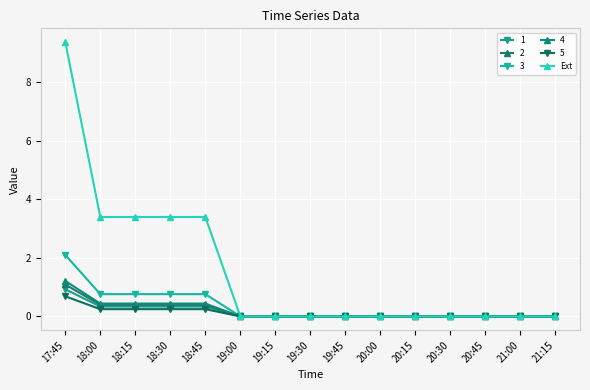

What is the maximum value shown in the chart?

9.4